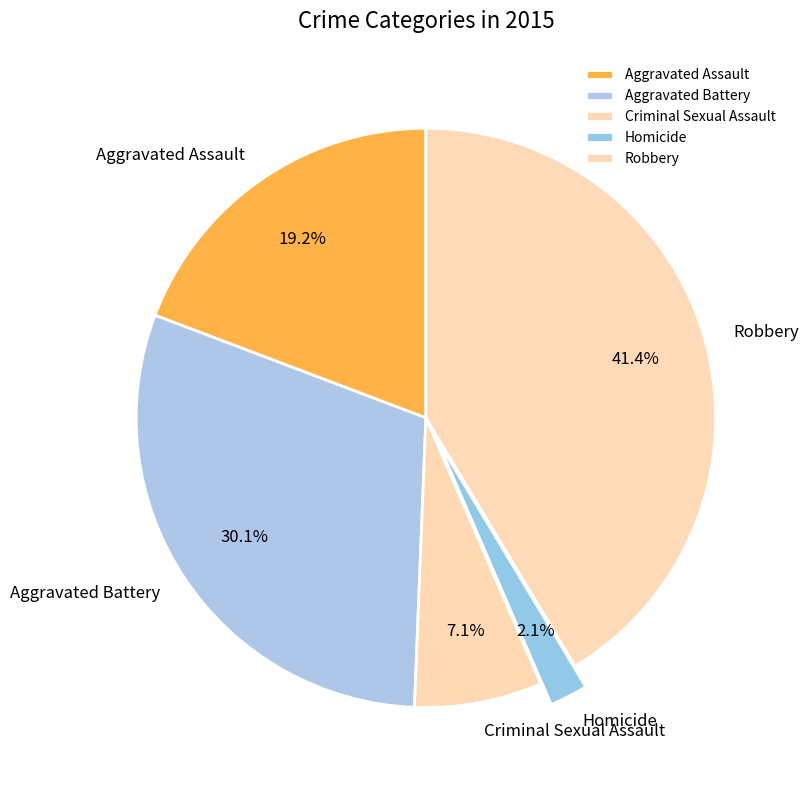

To the nearest percent, what is the difference between the largest and smallest slice percentages?

39%